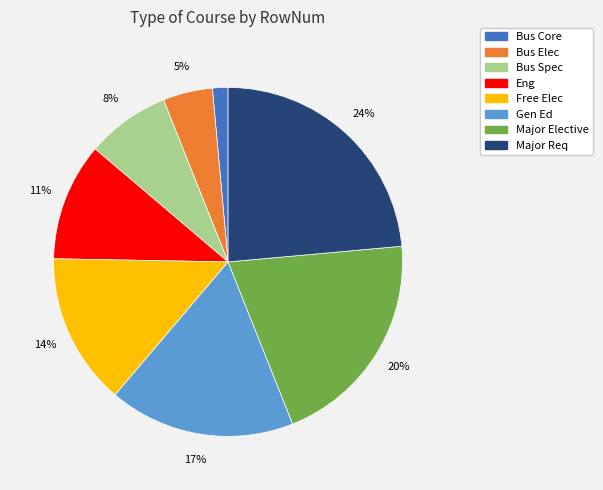

Is the sum of Free Elec and Bus Spec greater than half?

No